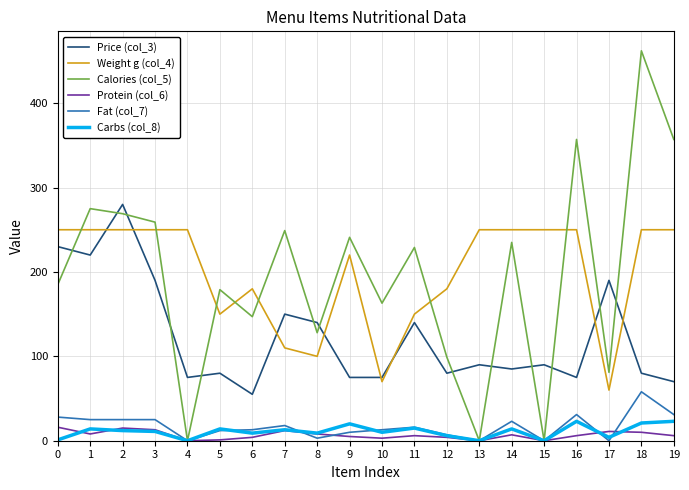

What is the sum of the Weight g (col_4) values at 18 and 14?

500